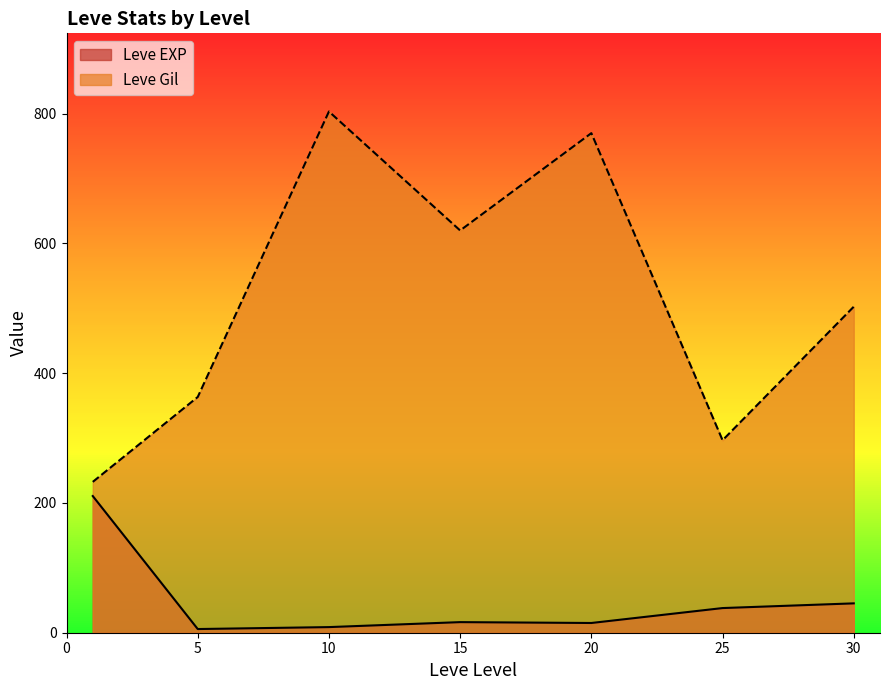

What is the highest value of the Leve EXP series?

210.7